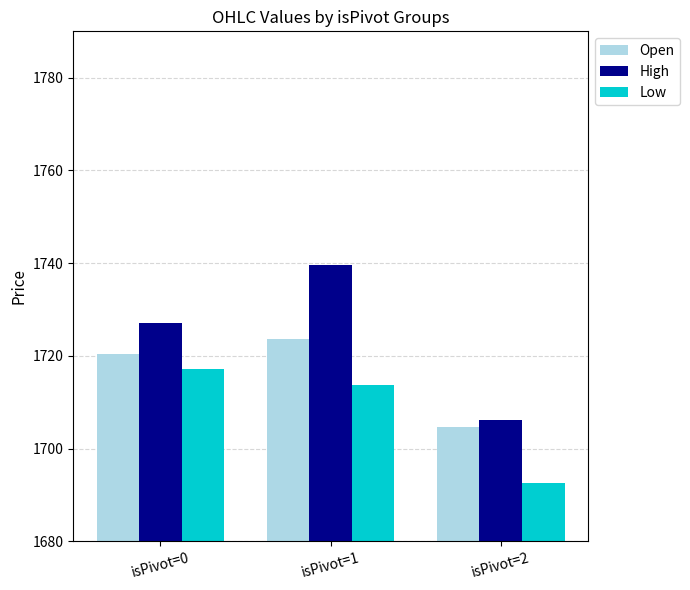

How many groups of bars are there?

3